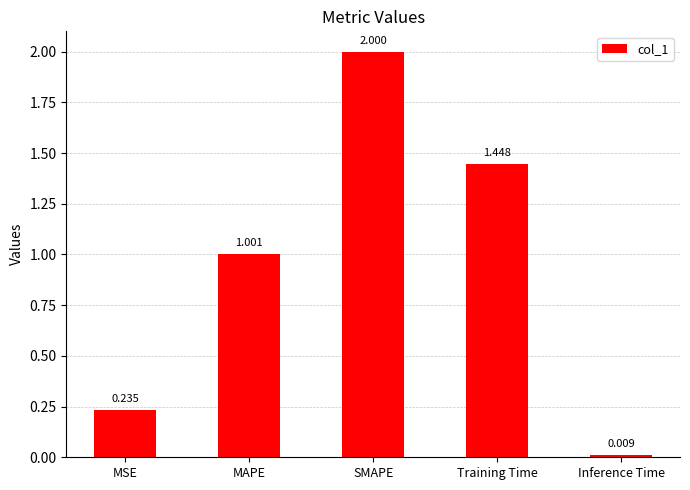

Are the bars grouped side by side (vs. stacked)?

No